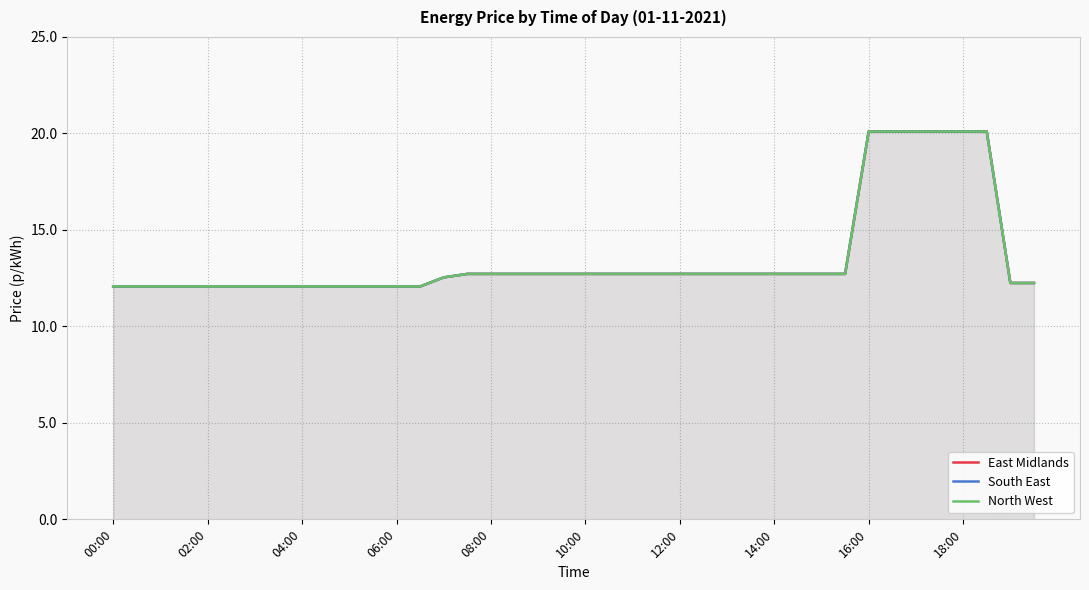

What is the sum of all North West values?

542.9